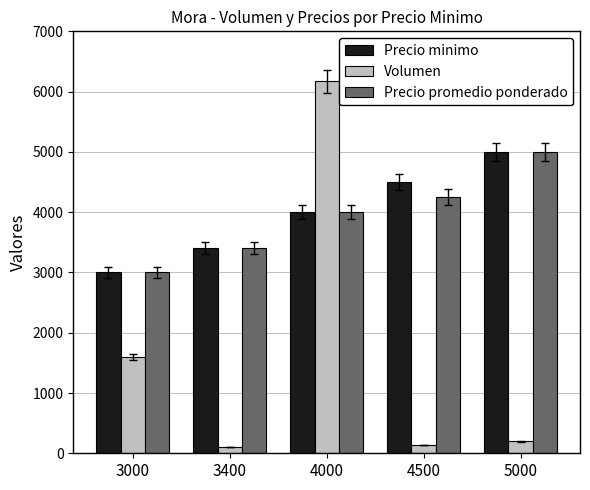

Reading left to right, transcribe all the data shown in this chart.

Precio minimo: 3000	3400	4000	4500	5000
Volumen: 1595	100	6170	140	200
Precio promedio ponderado: 3000	3400	4000	4250	5000